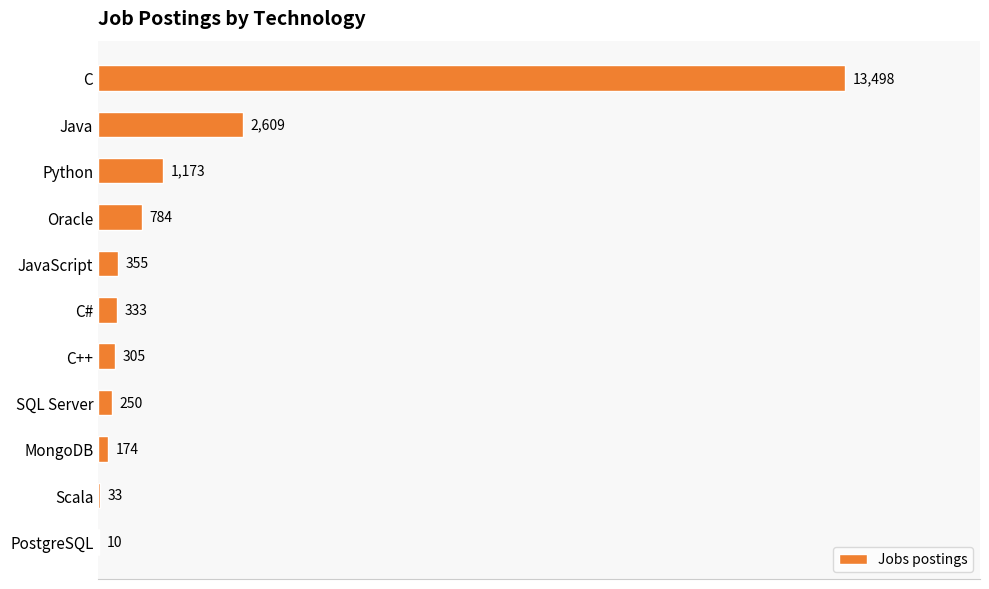

At which label is the value closest to 6754?

Java